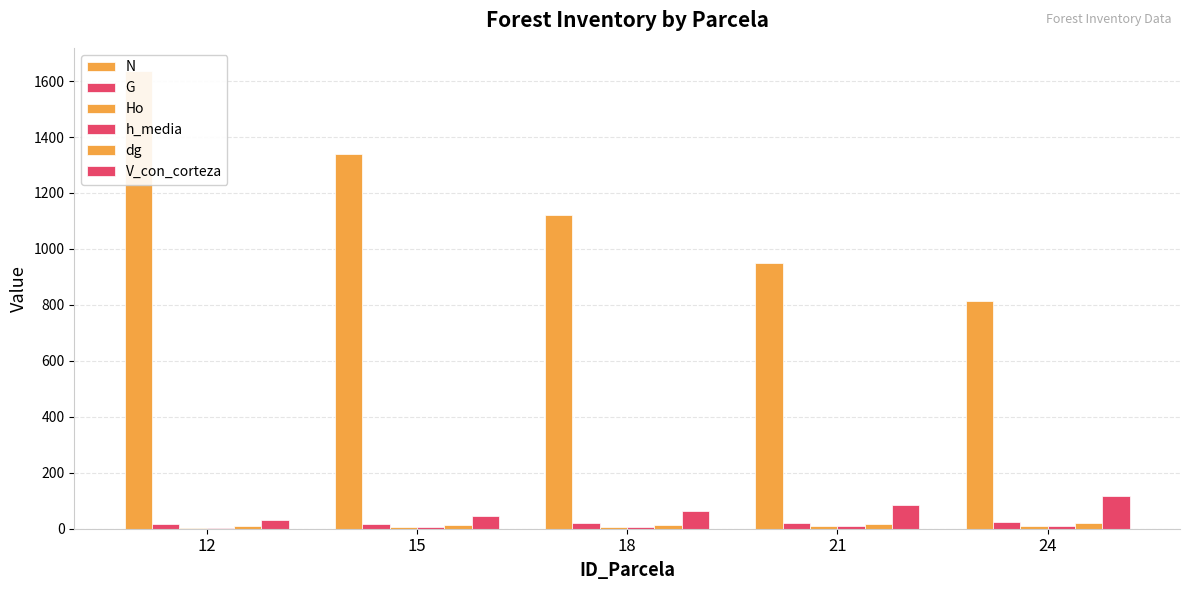

Reading left to right, what are all the values shown in this chart?

N: 1637.0	1338.0	1120.0	951.0	815.0
G: 16.4	18.0	19.7	21.7	24.0
Ho: 3.9	5.3	6.8	8.7	10.9
h_media: 3.7	5.0	6.5	8.3	10.5
dg: 11.3	13.1	15.0	17.0	19.4
V_con_corteza: 31.0	45.0	63.0	86.0	117.0